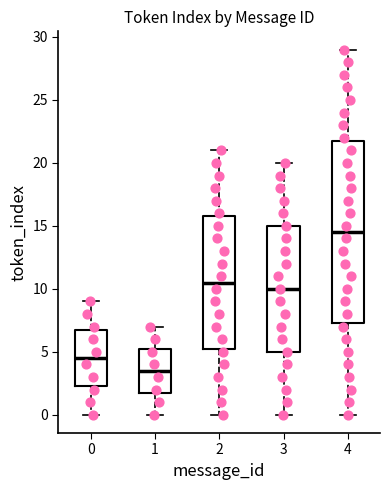

Which box is the tallest, from its lower edge to its upper edge?

4